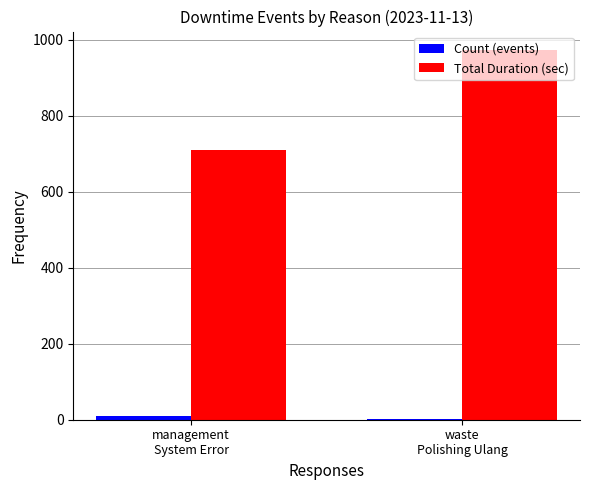

How many data points does each series have?

2